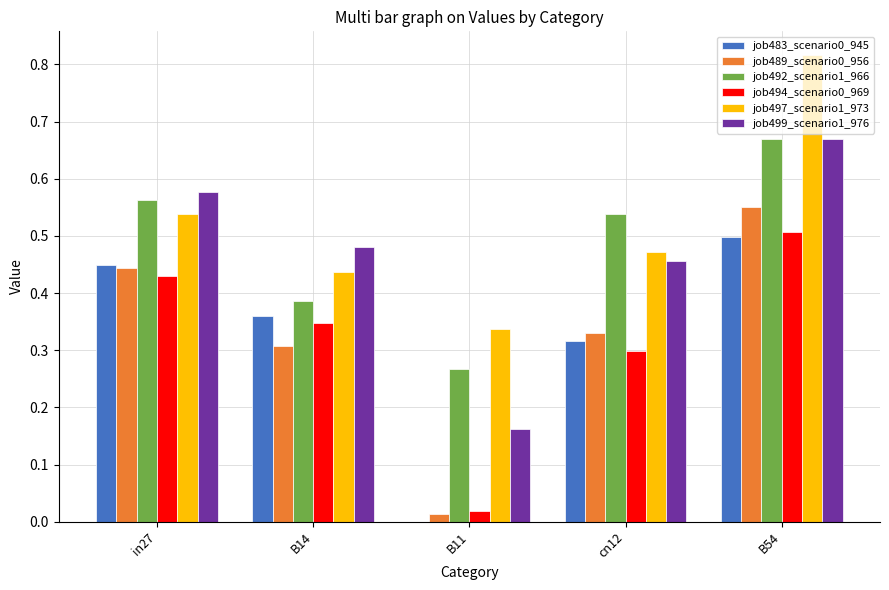

At which category is the sum across all series the highest?

B54